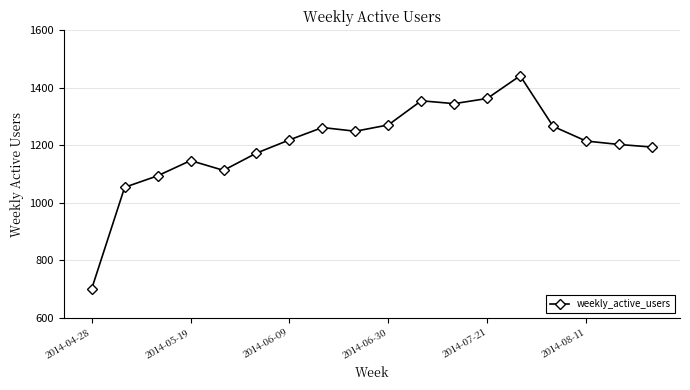

How many interior local valleys (lower than both neighbors) does the data have?

3